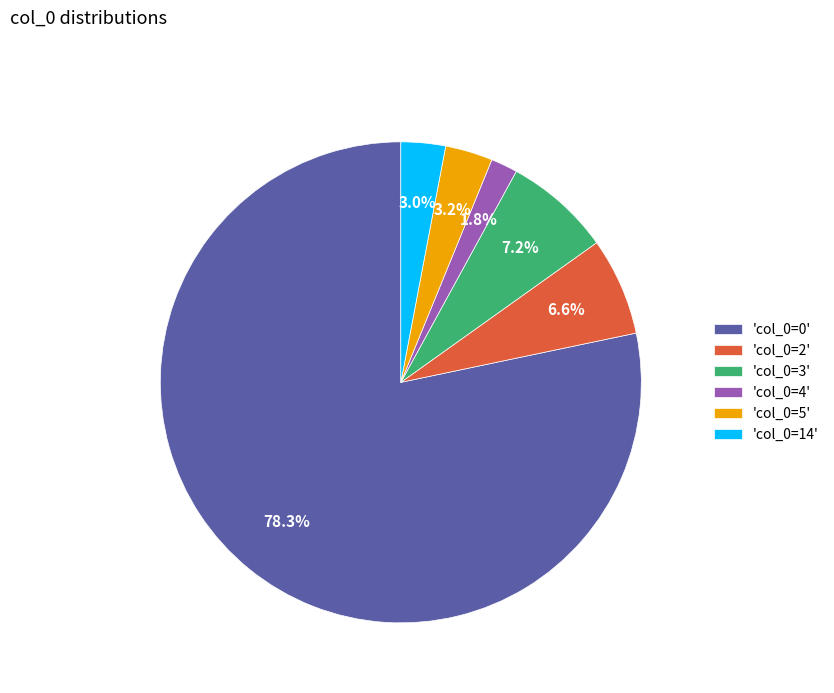

What is the smallest slice in the pie chart?

'col_0=4'